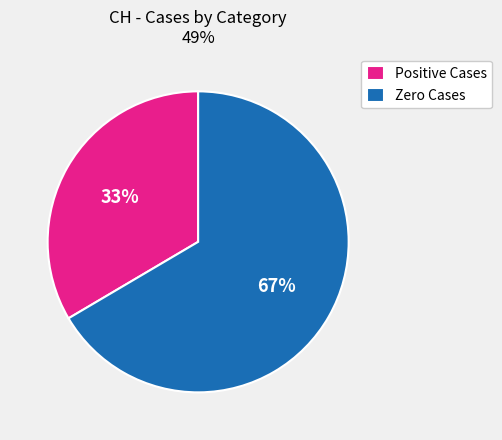

Is the sum of Positive Cases and Zero Cases greater than half?

Yes